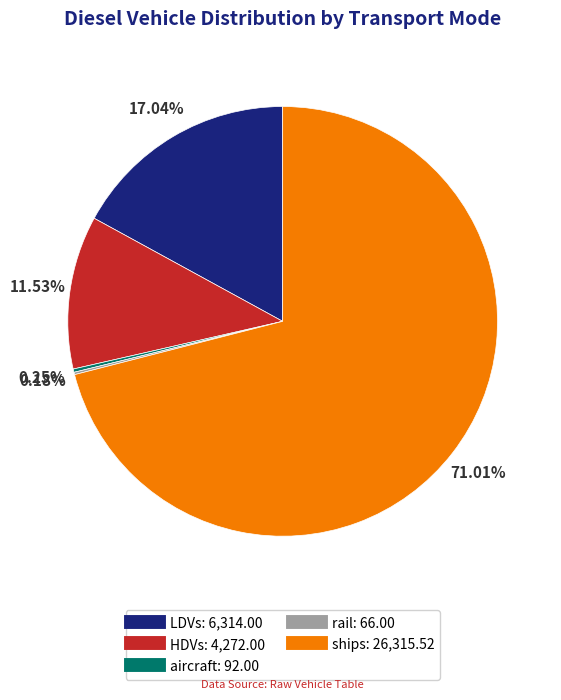

Is there any slice that represents more than half of the pie?

Yes